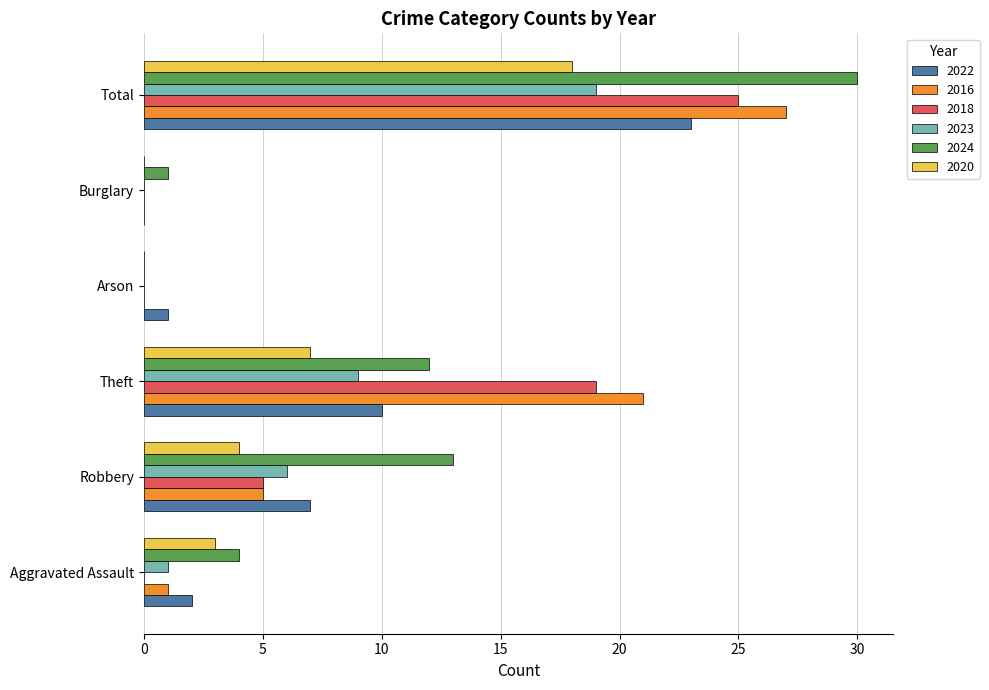

Between Aggravated Assault and Arson, which series saw the biggest shift?

2024